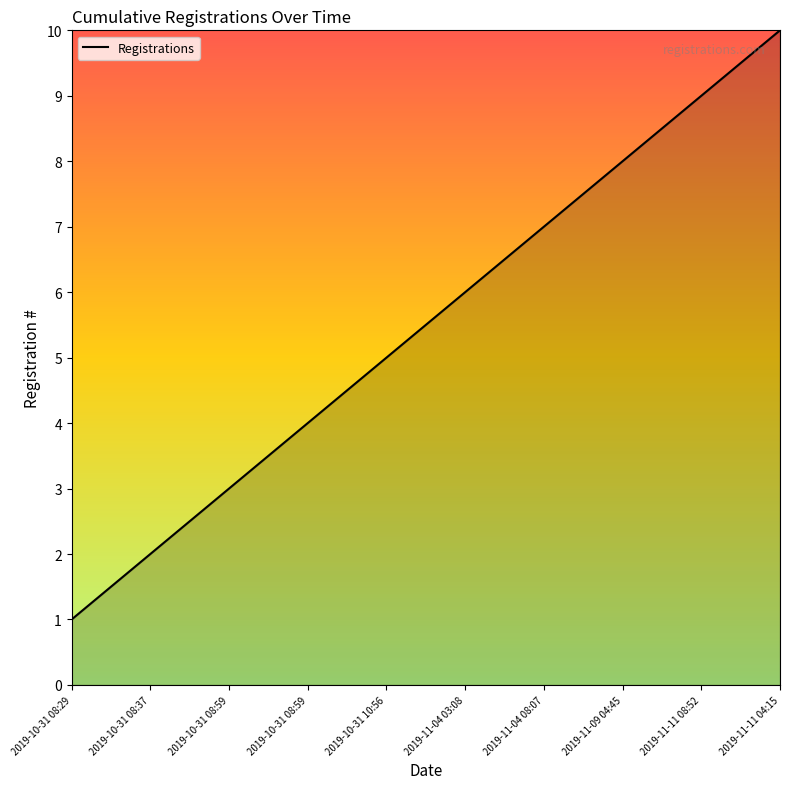

Between 2019-11-04 08:07 and 2019-11-11 08:52, which is larger?

2019-11-11 08:52